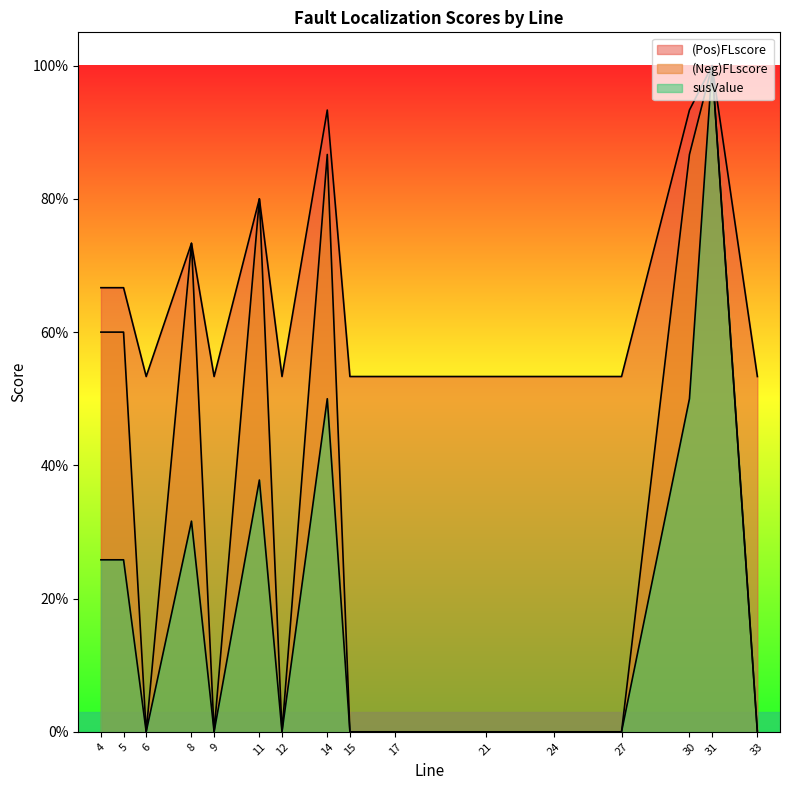

How many lines are shown in the chart?

3